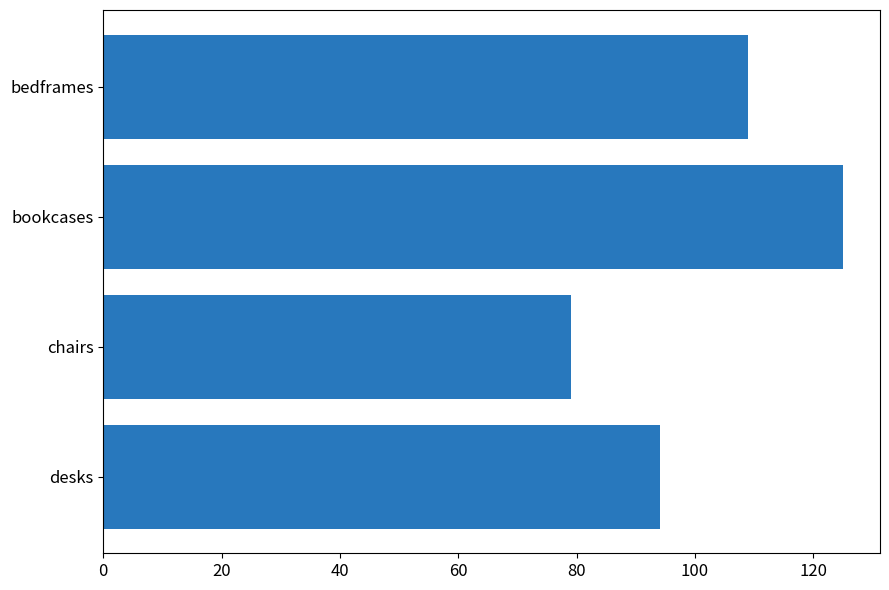

What is the ratio of the value at chairs to the value at bedframes?

0.7